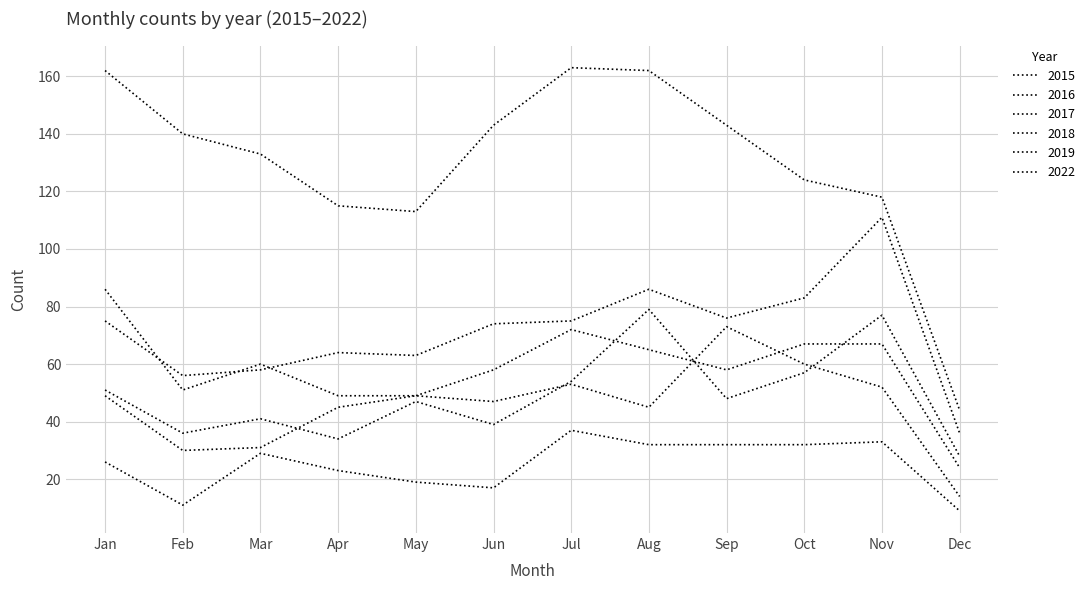

What is the value of the 2022 point at the 12th from the left?

44